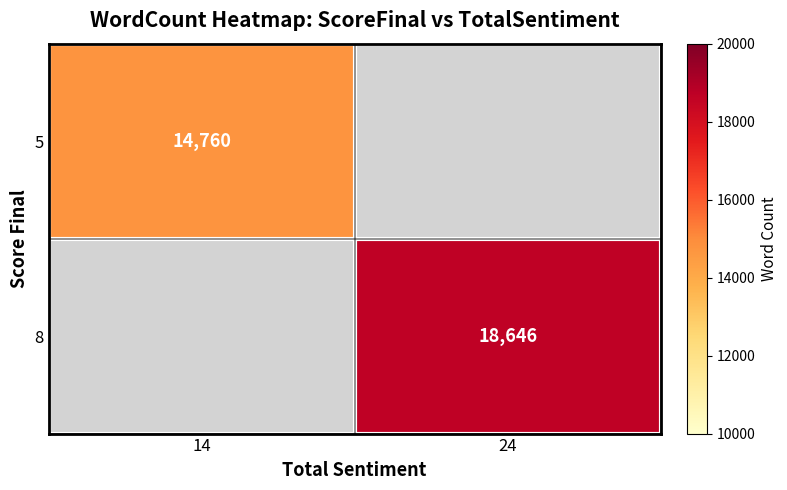

How many series are shown in this chart?

2